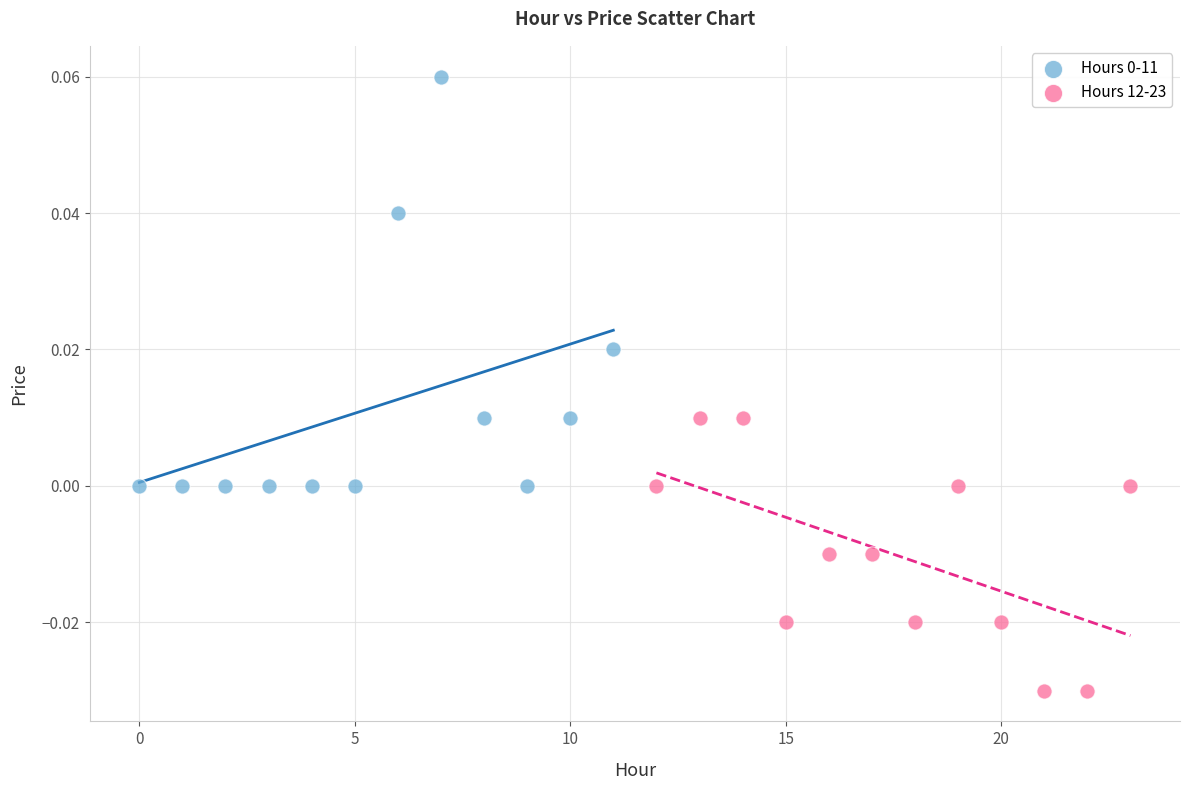

Which series reaches the minimum Y coordinate?

Hours 12-23